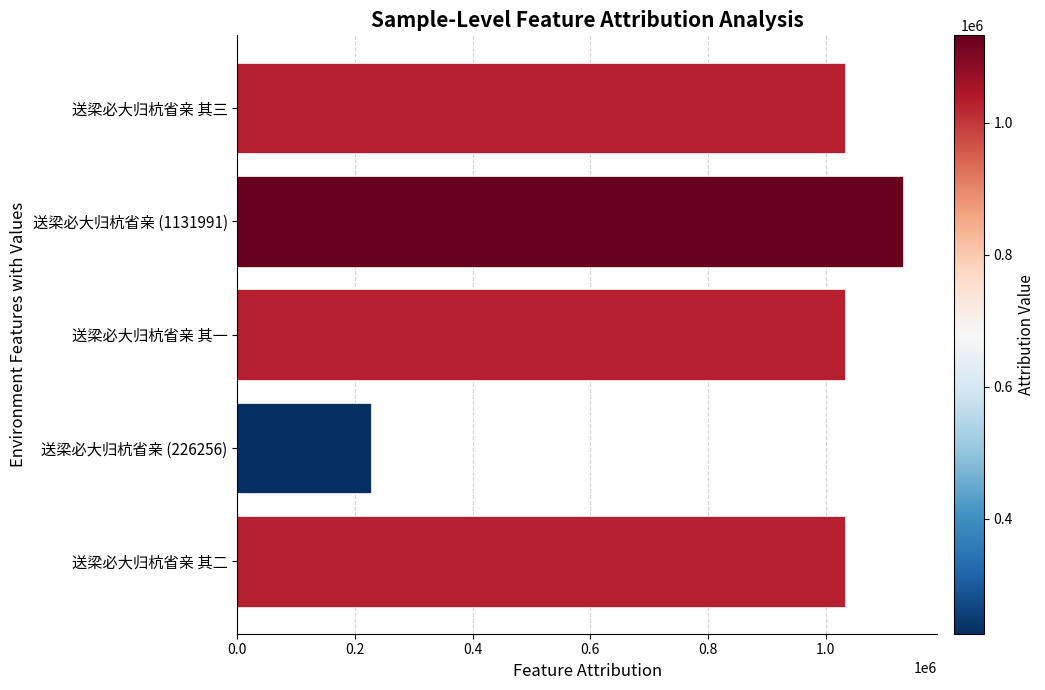

Is it true that the value at 送梁必大归杭省亲 其三 is 1032436?

True